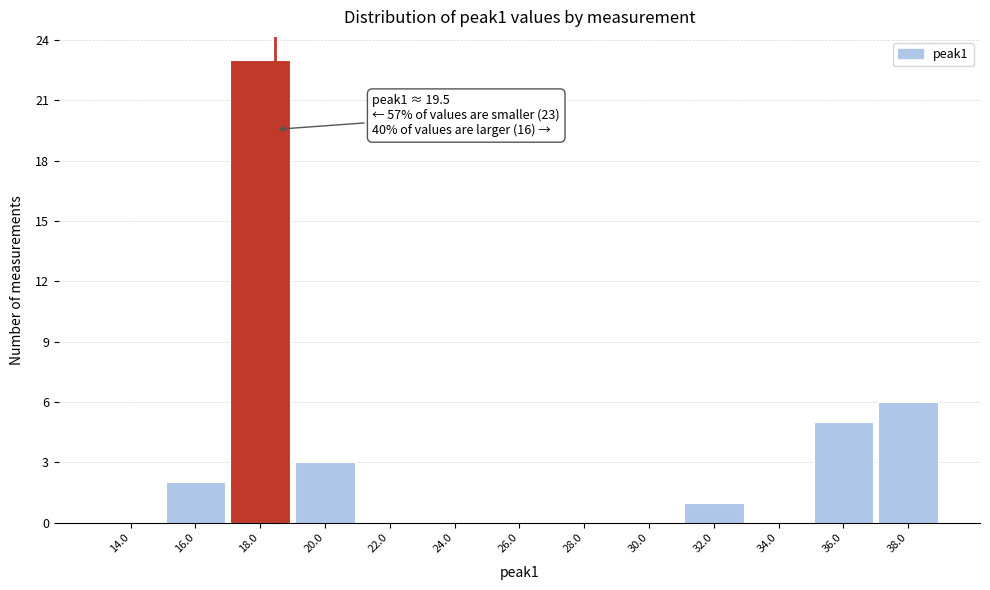

Reading left to right, list all the values displayed in this chart.

14.0=0	16.0=2	18.0=23	20.0=3	22.0=0	24.0=0	26.0=0	28.0=0	30.0=0	32.0=1	34.0=0	36.0=5	38.0=6